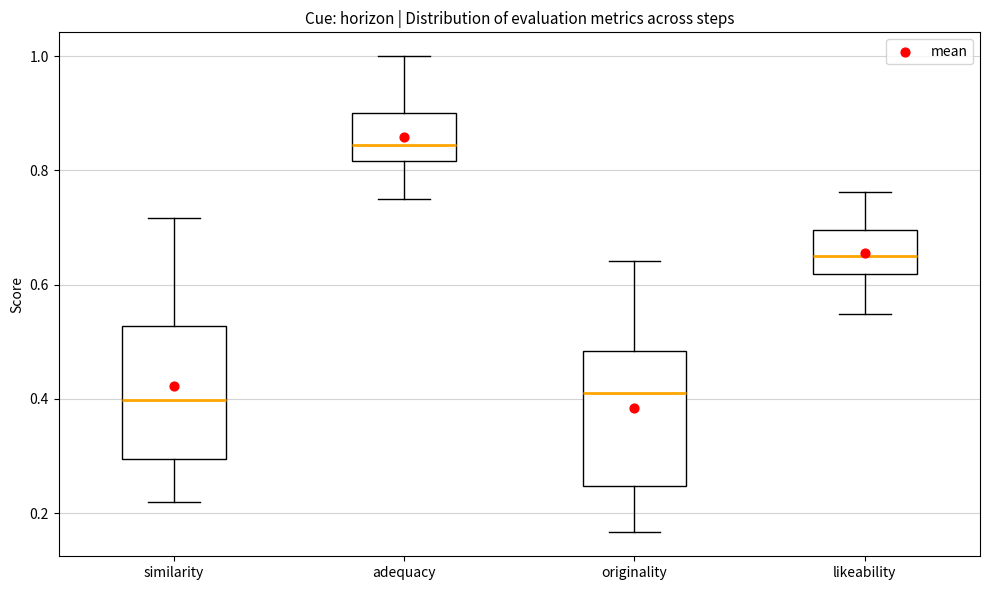

Reading left to right, transcribe this box plot: for each box, give where its median line is, the range the box spans, and where its two whiskers end, as read against the y-axis. The values are not printed on the chart, so give them approximately, as read against the axis.

similarity: median 0.40, box 0.30 to 0.52, whiskers 0.22 to 0.72
adequacy: median 0.84, box 0.82 to 0.90, whiskers 0.76 to 1.00
originality: median 0.42, box 0.24 to 0.48, whiskers 0.16 to 0.64
likeability: median 0.66, box 0.62 to 0.70, whiskers 0.54 to 0.76